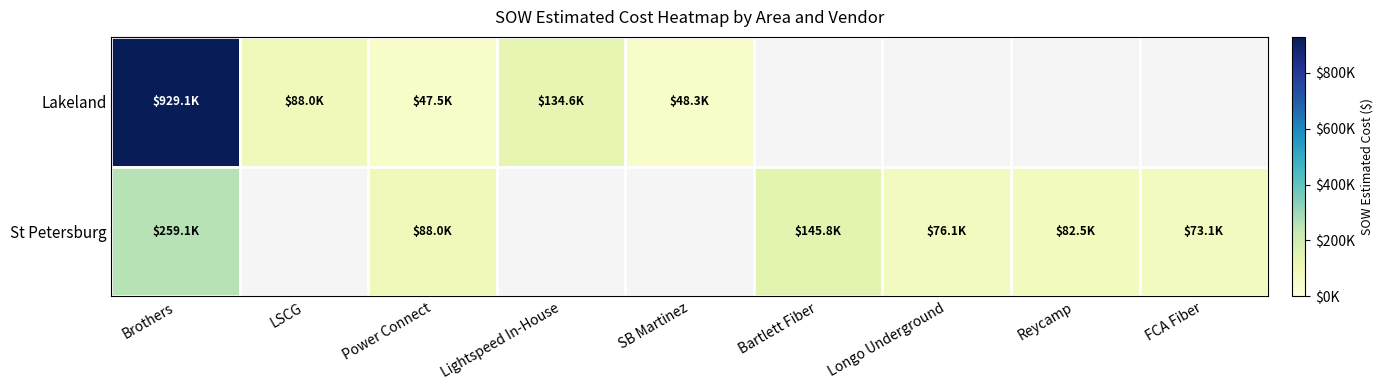

At how many categories does at least one series exceed 665667?

1